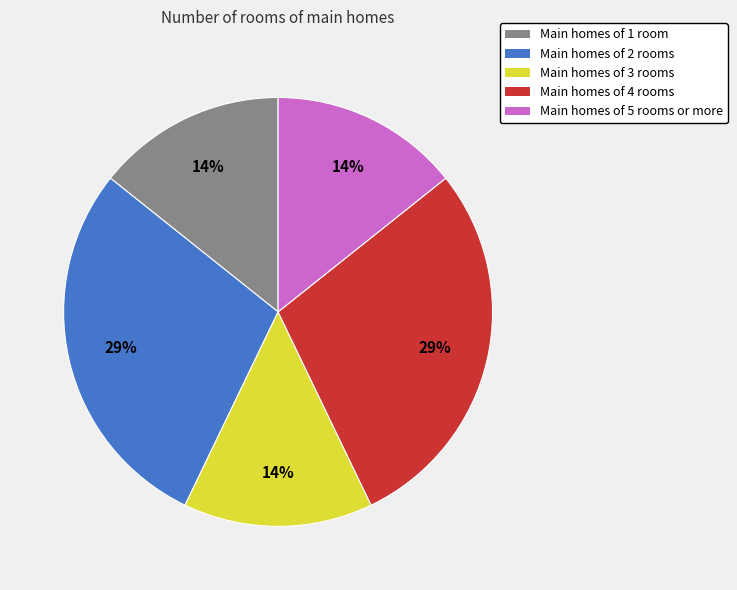

To the nearest percent, what is the average slice percentage?

20%